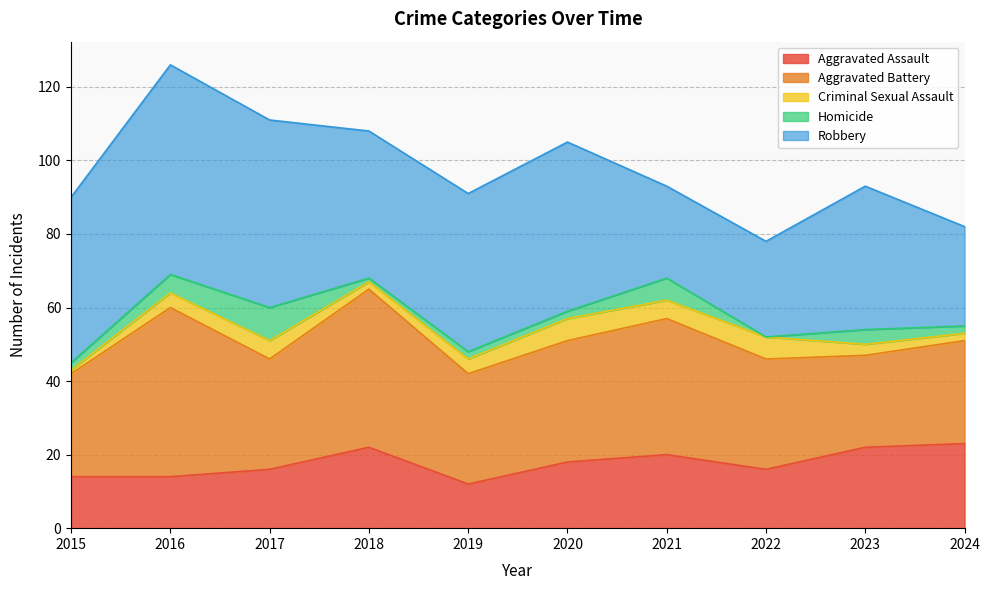

Which has a higher value, 2021 or 2022?

2021